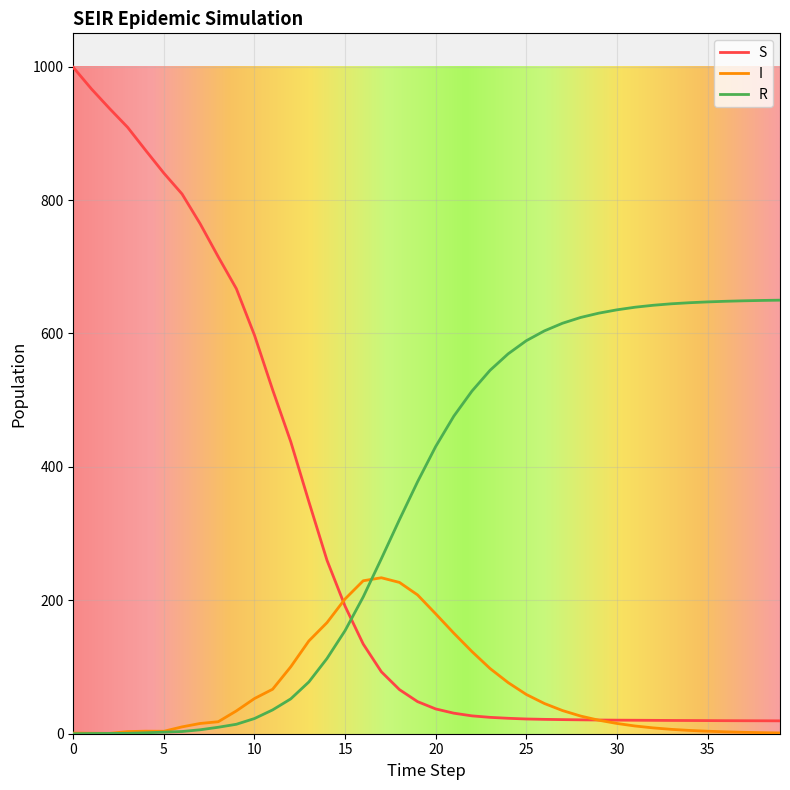

Which series has the largest range (max minus min)?

S